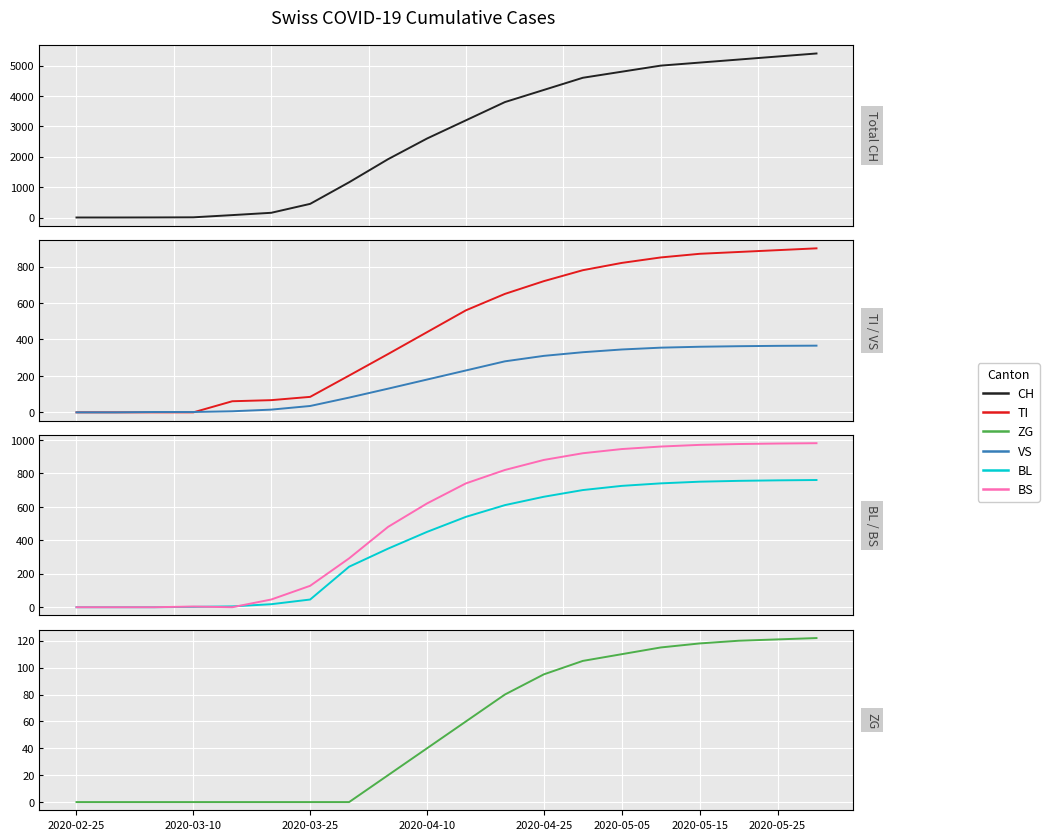

Does the chart display data point markers on the line(s)?

No